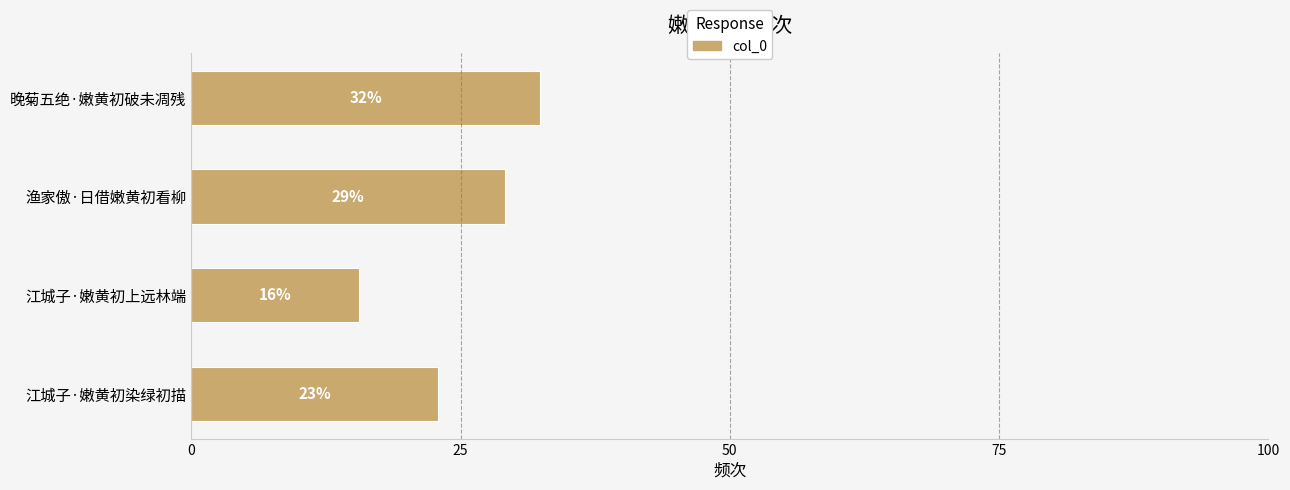

List the labels in order of value, smallest first.

江城子·嫩黄初上远林端, 江城子·嫩黄初染绿初描, 渔家傲·日借嫩黄初看柳, 晚菊五绝·嫩黄初破未凋残